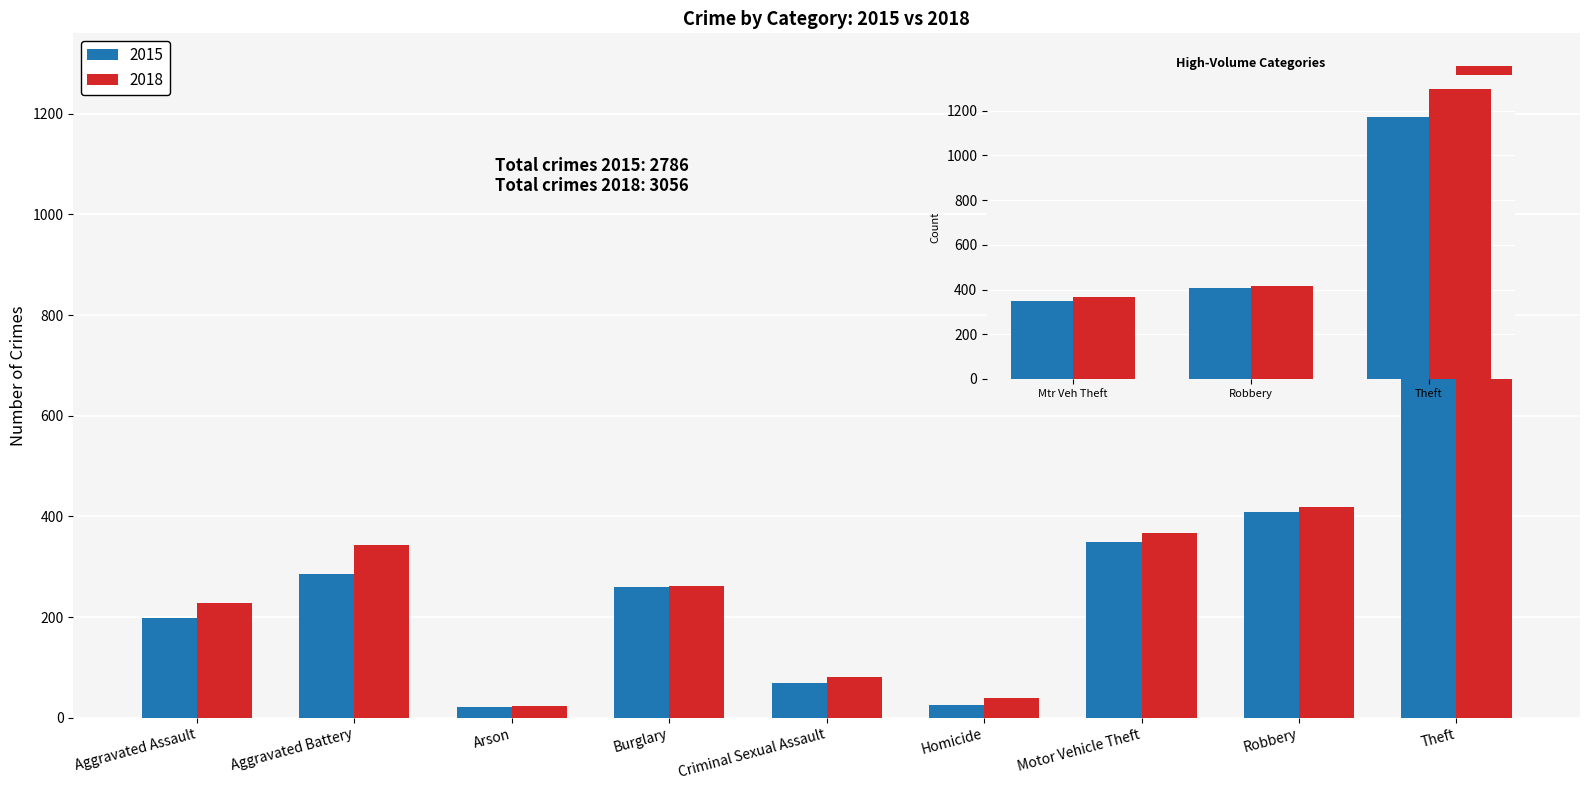

What are all the series names shown in the legend?

2015, 2018